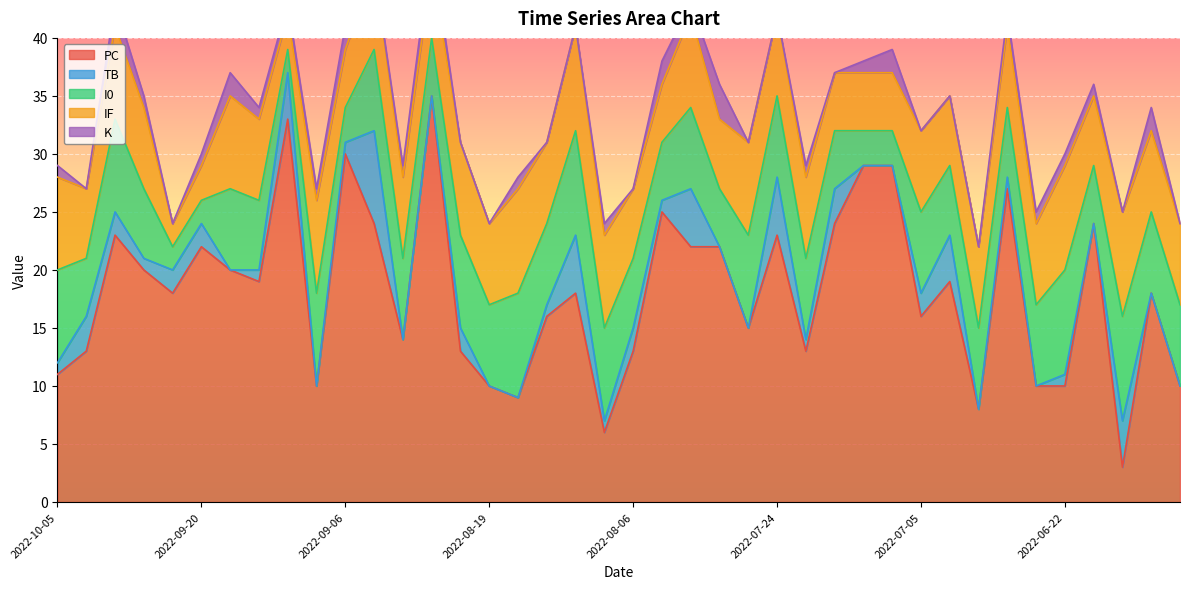

What is the approximate value of K at 2022-09-14?

1